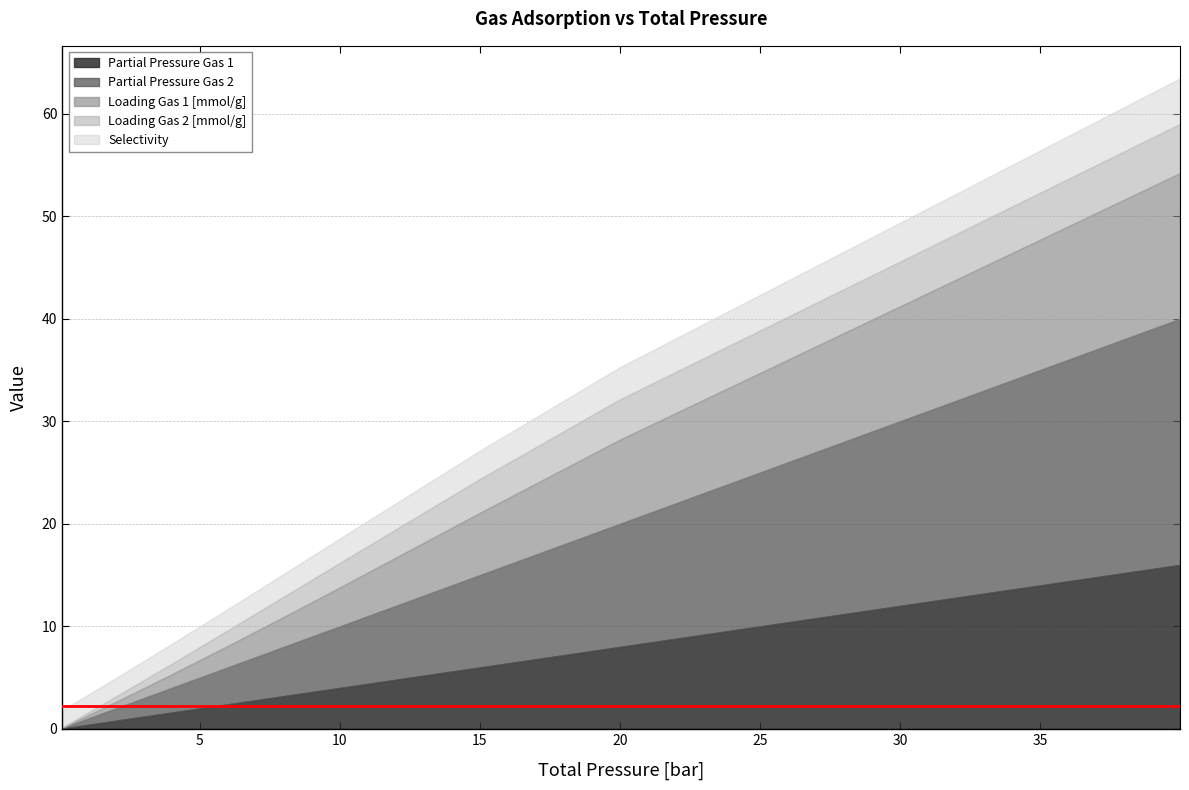

What is the difference between the Loading Gas 1 [mmol/g] values at 39.99 and 4.0?

12.9